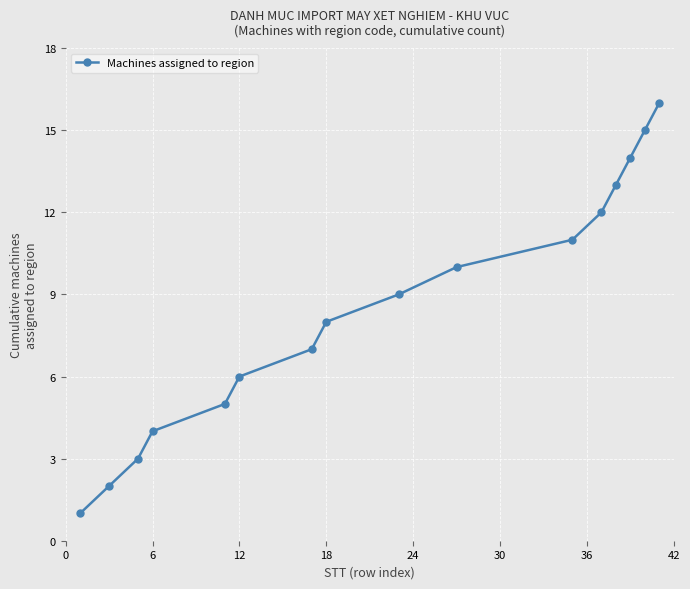

How many data points does each series have?

16